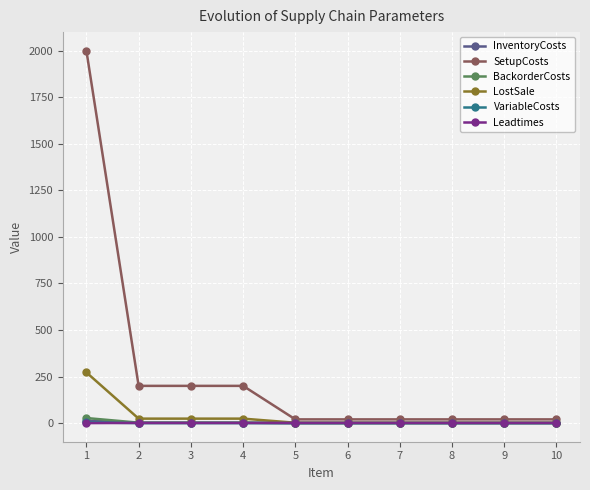

What is the sum of all LostSale values?

356.0